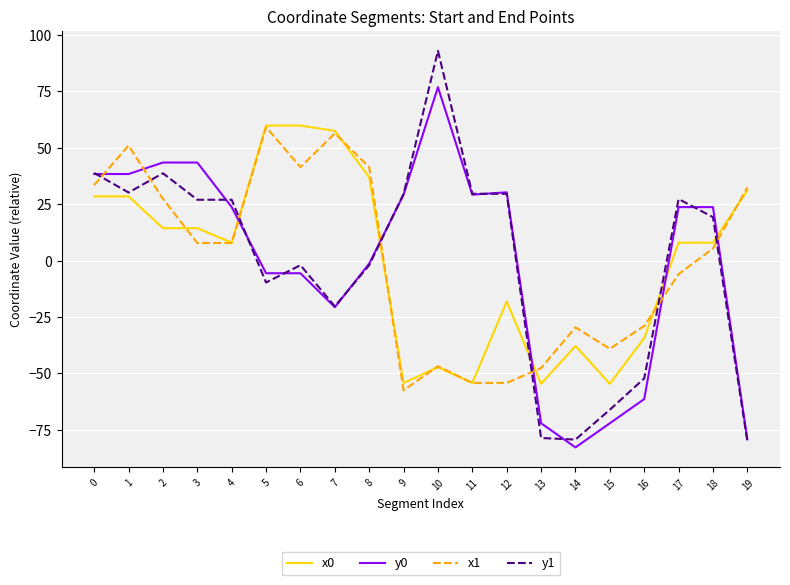

True or false: y1 has a value of 29.5 at 9.

True